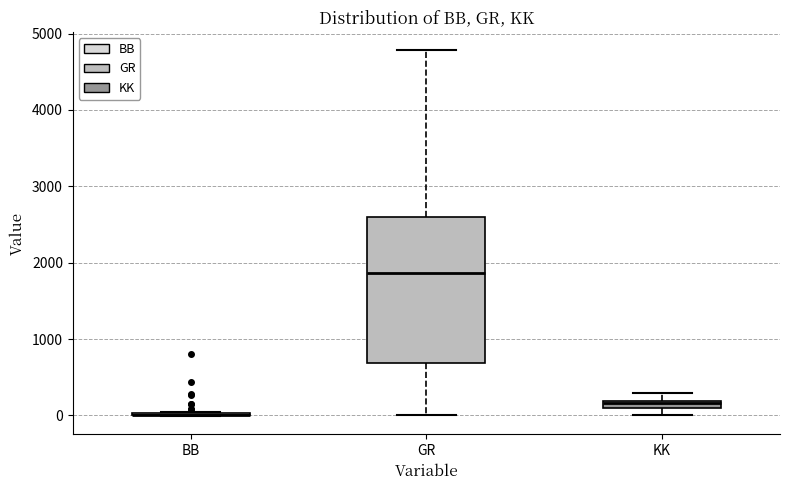

Comparing the boxes themselves (not the whiskers), which one is the tallest?

GR